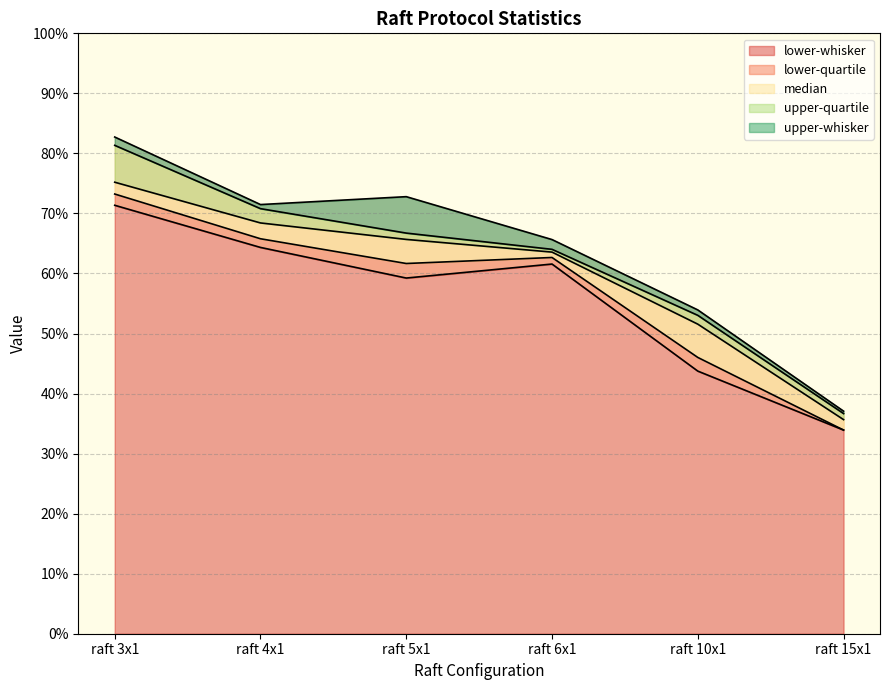

Does the chart have visible grid lines?

Yes